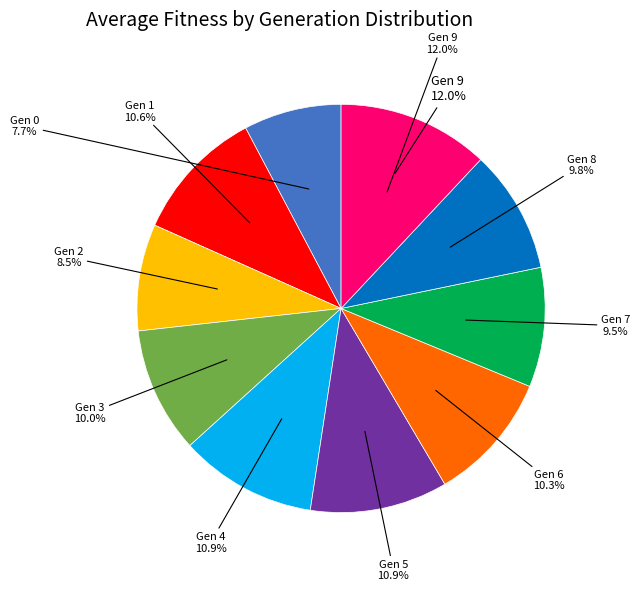

What is the ratio of the value at 1 to the value at 5?

1.0